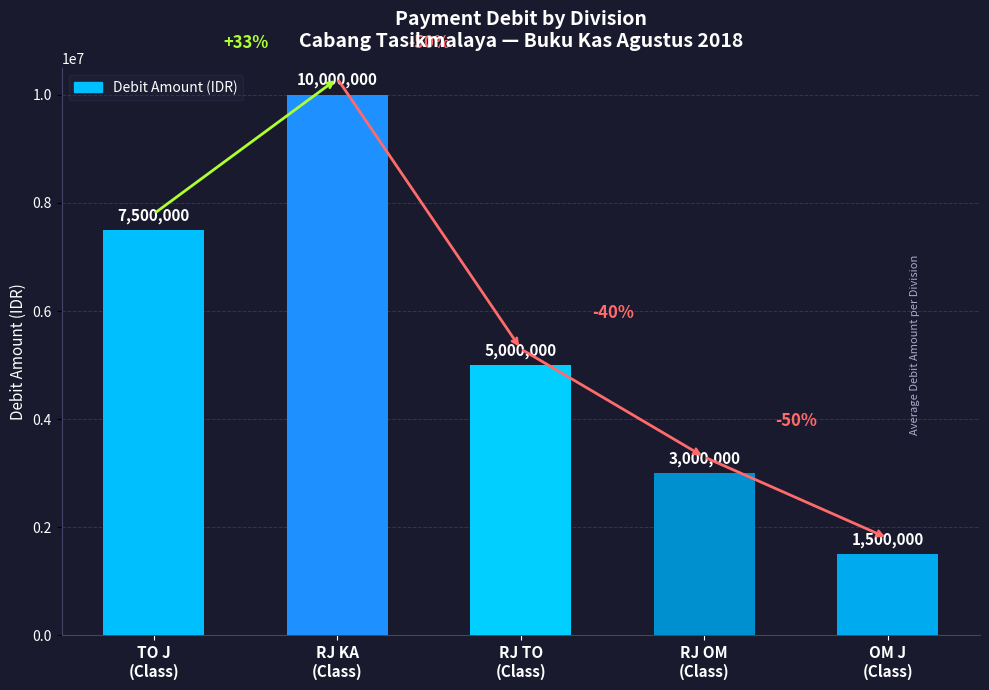

At which category does the chart reach its minimum across all series?

OM J
(Class)